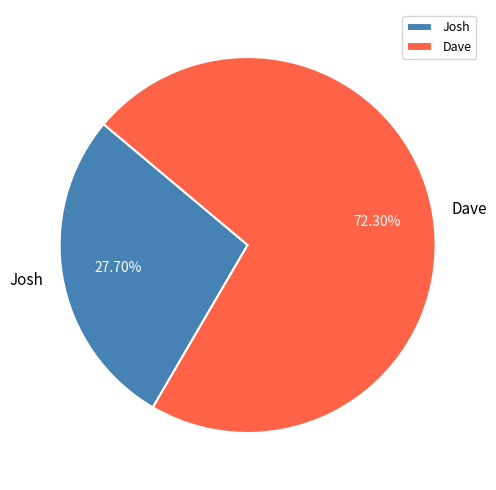

How many segments does this pie chart have?

2